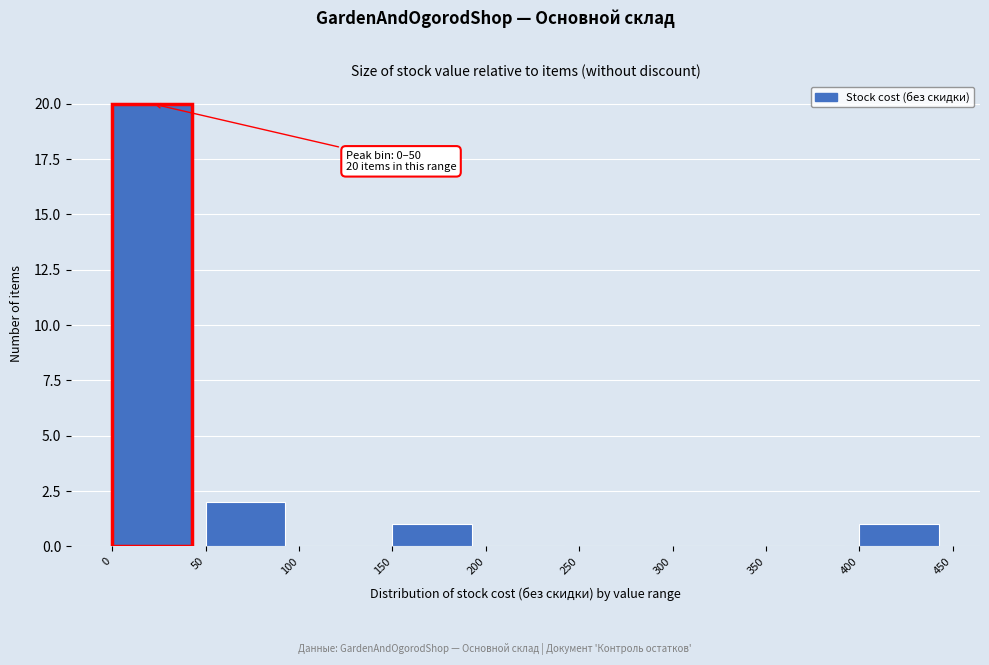

Over which range of the x-axis is the bar tallest?

0 to 50